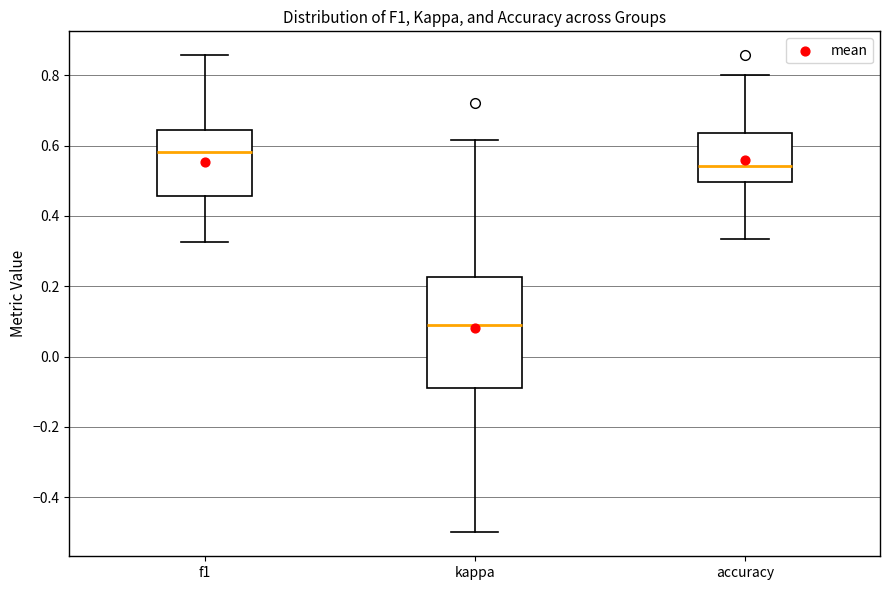

Where is the lower edge of the box for kappa on the y-axis? The values are not printed on the chart, so give them approximately, as read against the axis.

-0.08